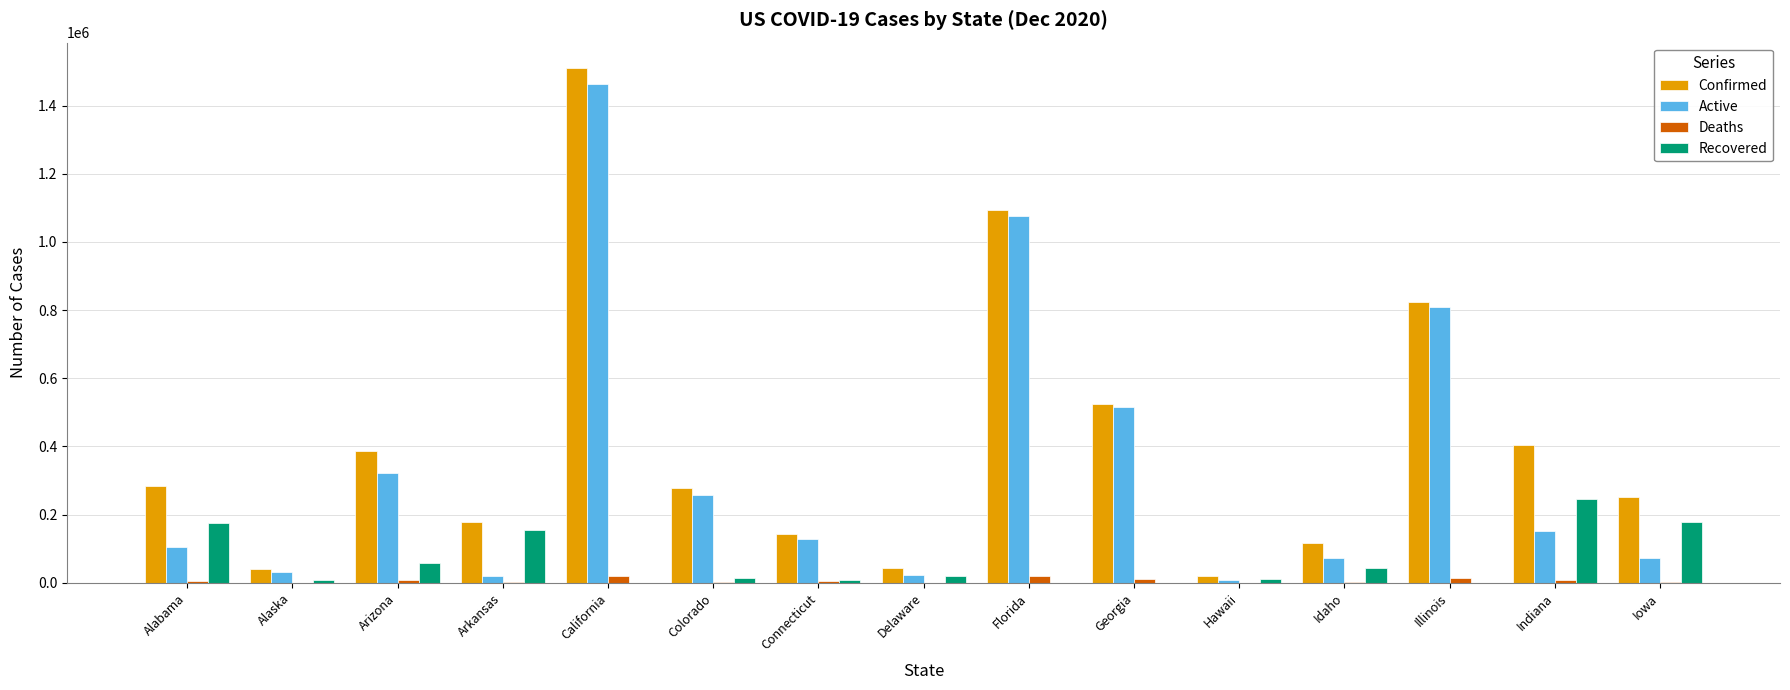

How many distinct data groups are displayed?

4